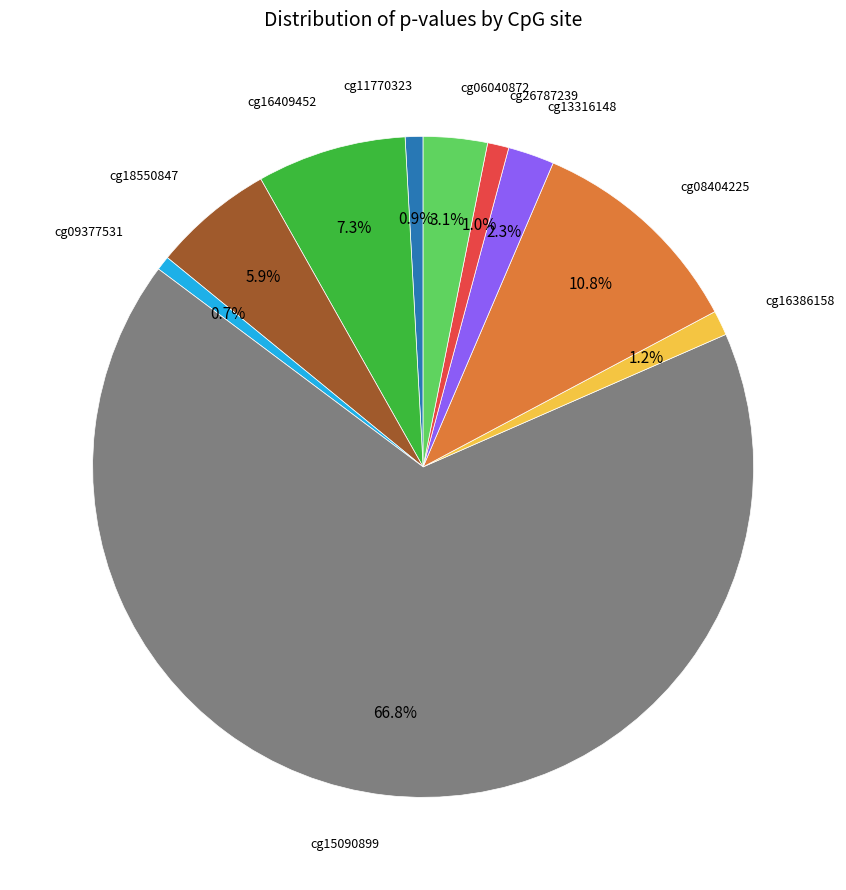

Is there any slice that represents more than half of the pie?

Yes